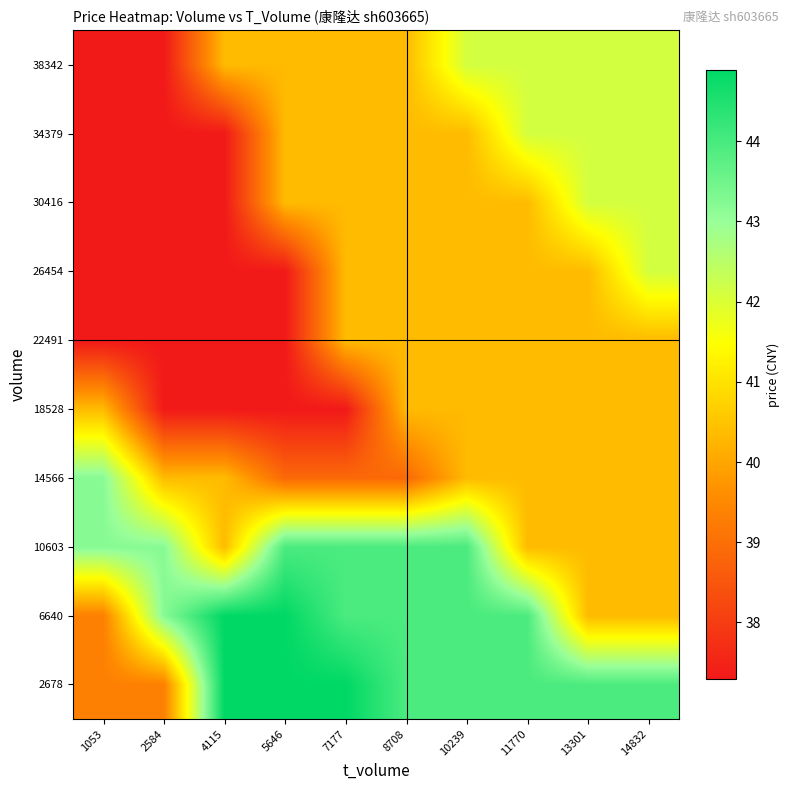

Which series has the largest range (max minus min)?

2678